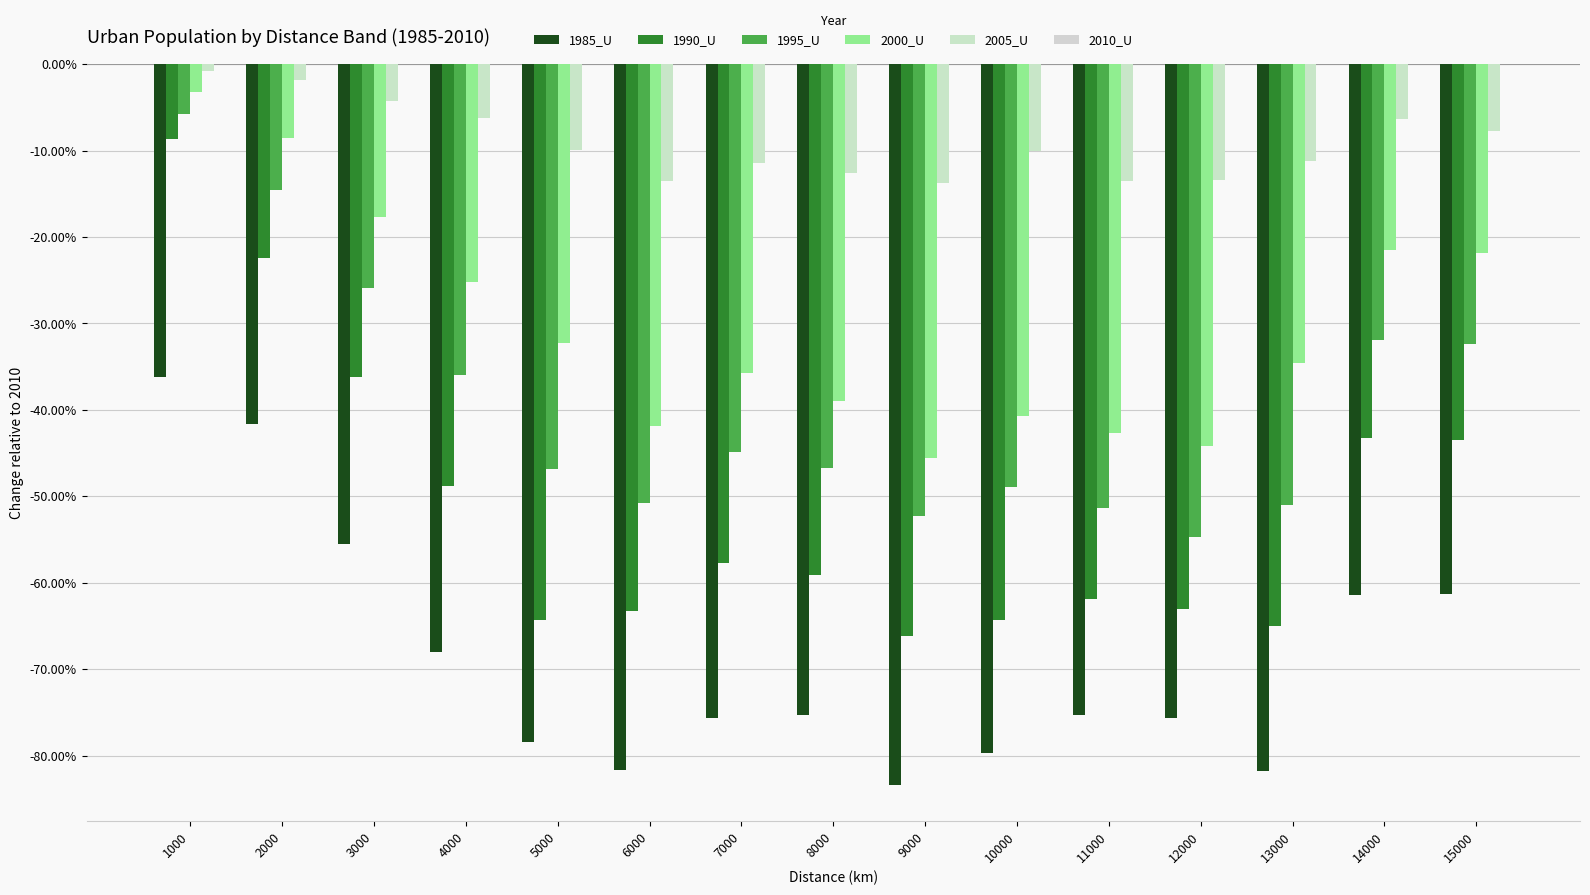

Which series has the widest spread of values?

1990_U